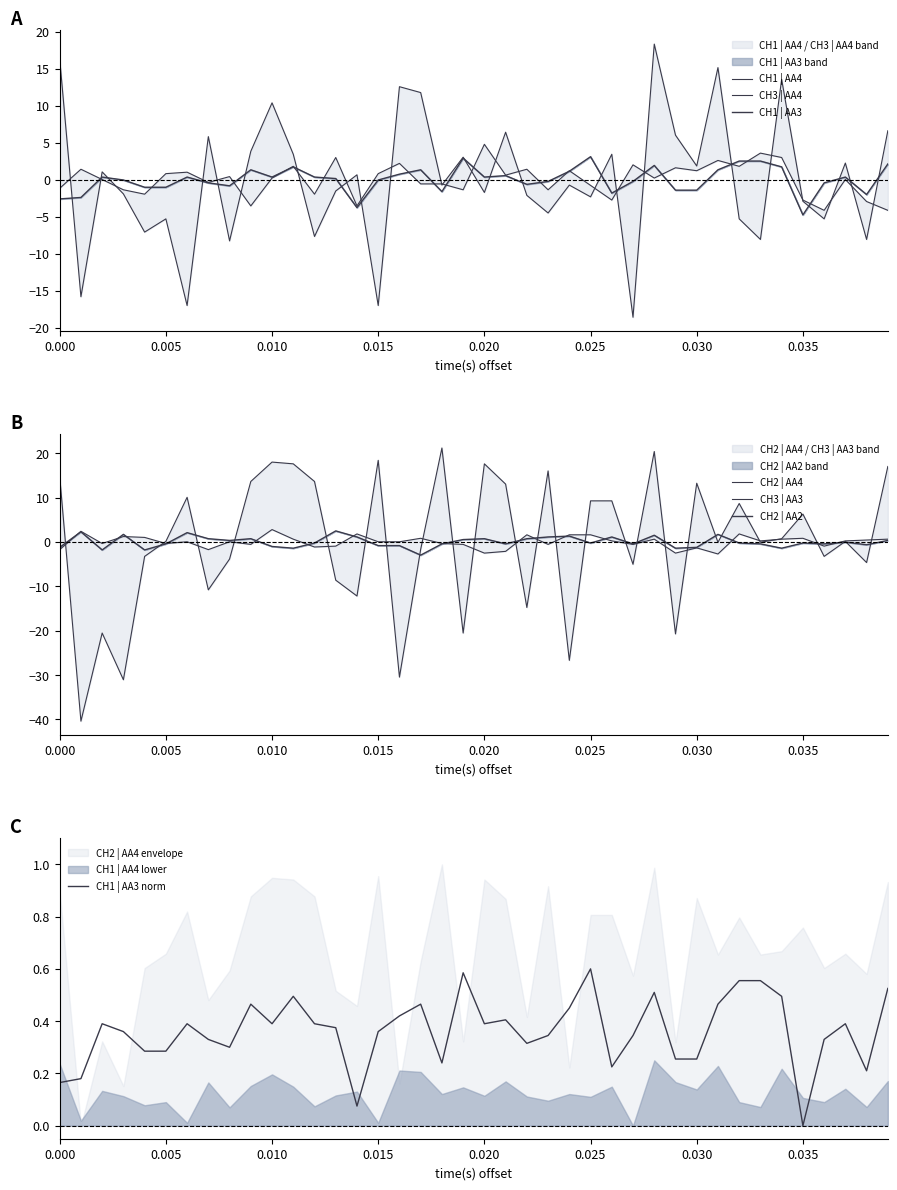

Which category has the lowest value in the CH1 | AA3 norm series?

0.035